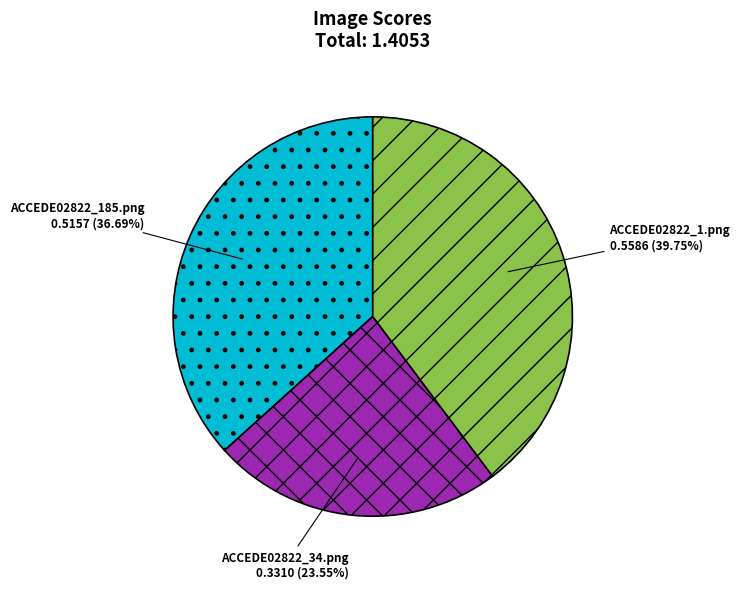

Does any single category account for the majority?

No